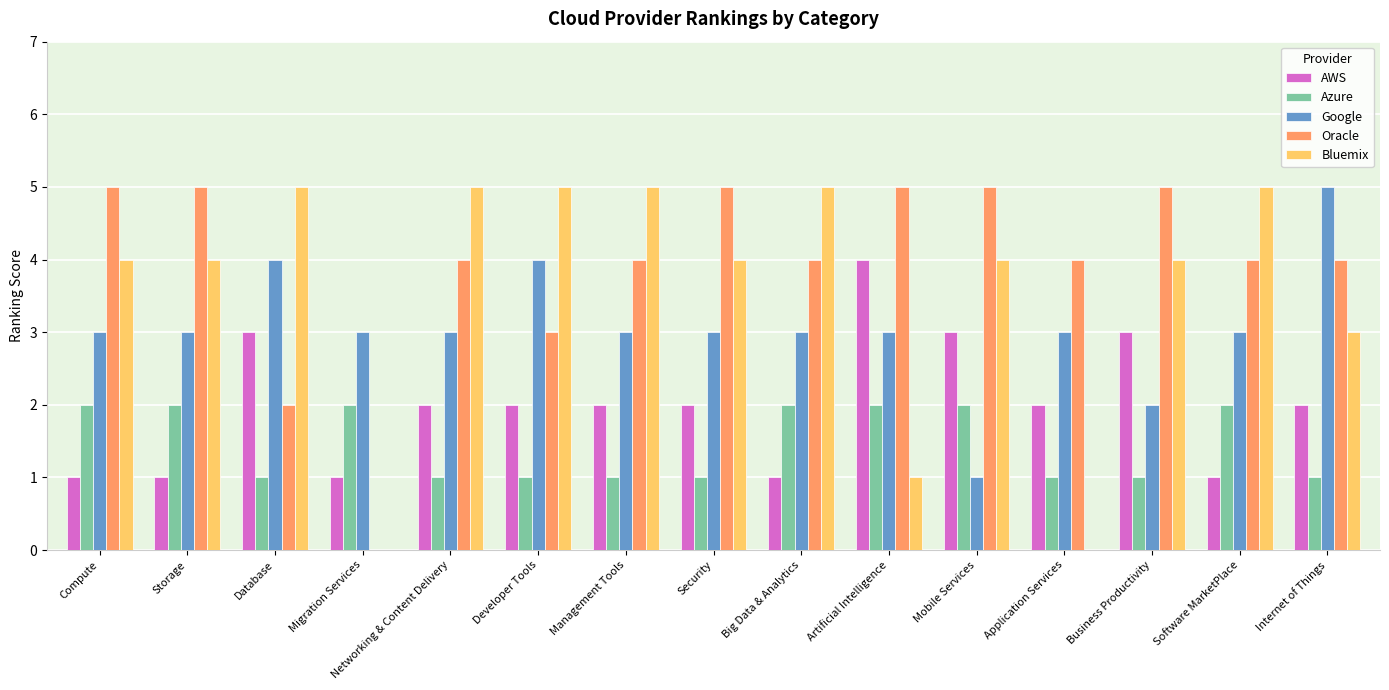

What value does the Bluemix series have at Software MarketPlace?

5